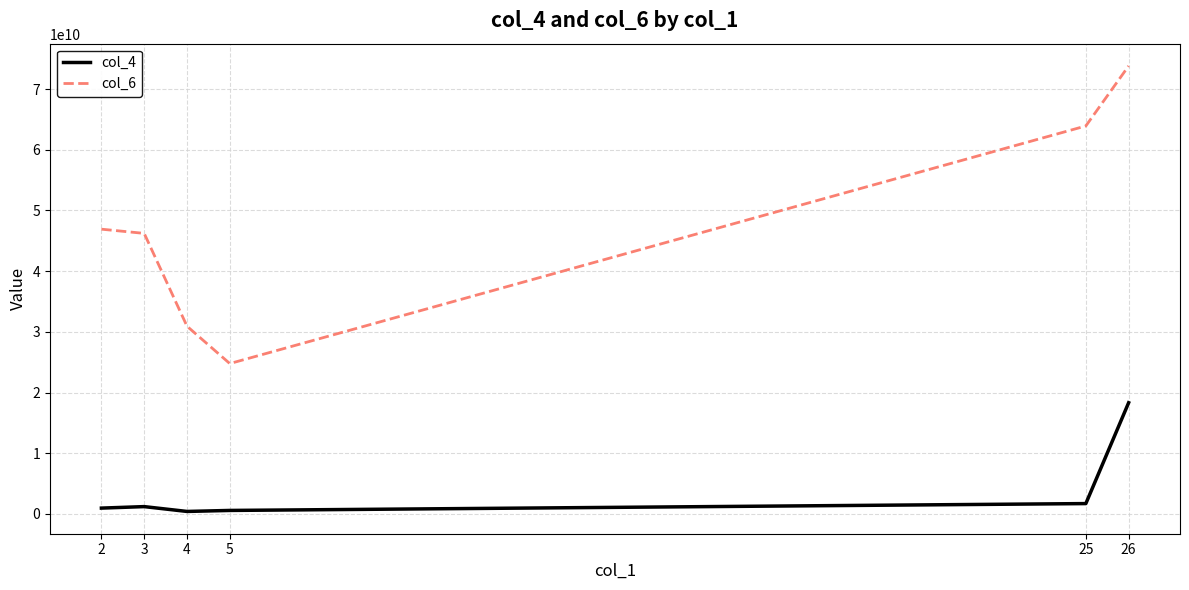

How many col_6 values are between 30929116298 and 63913331710?

4